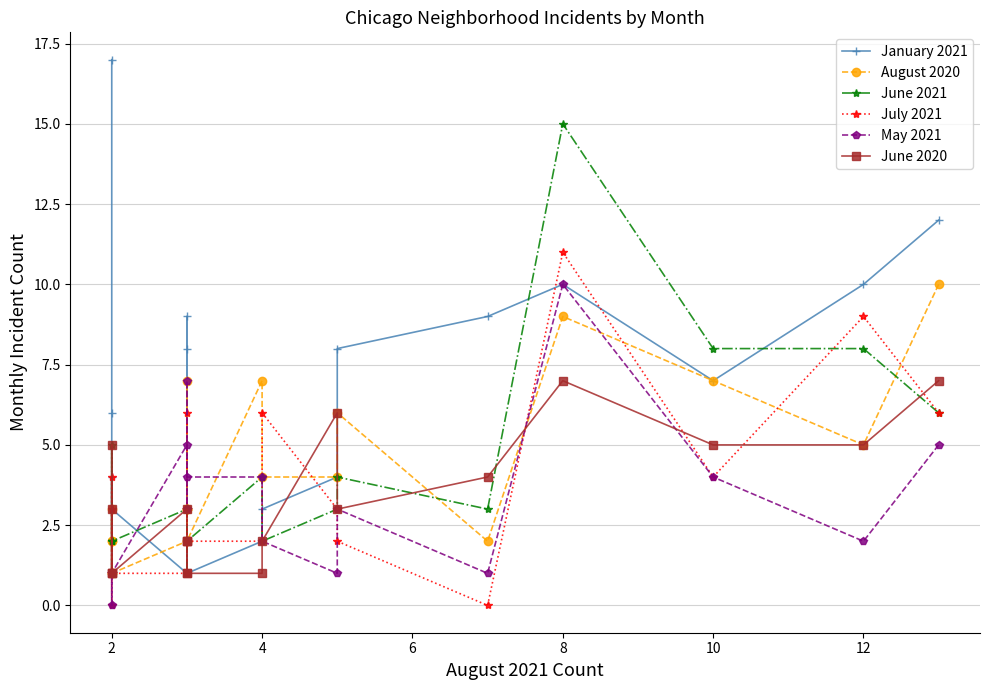

Count the number of data series in this chart.

6